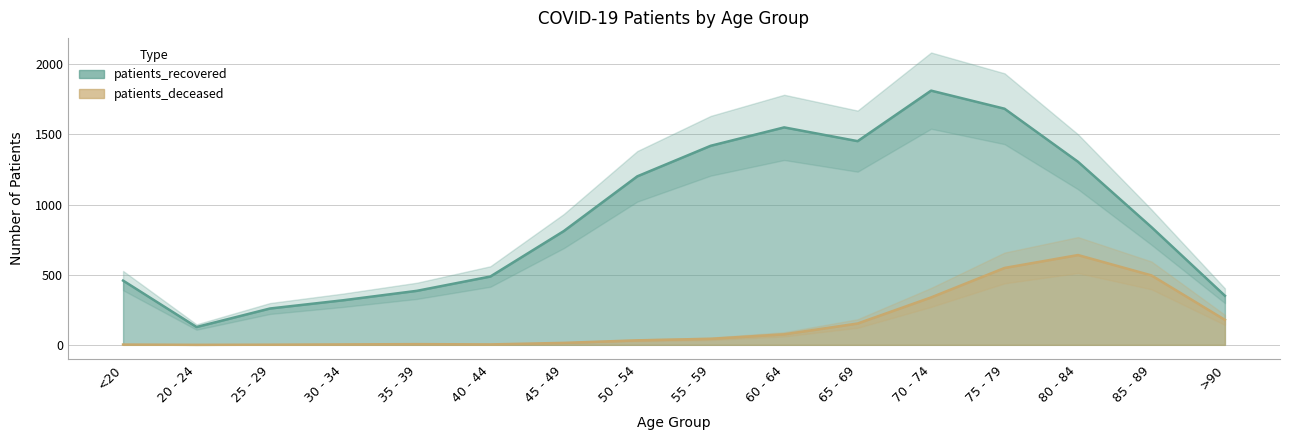

What position from the left is 85 - 89?

15